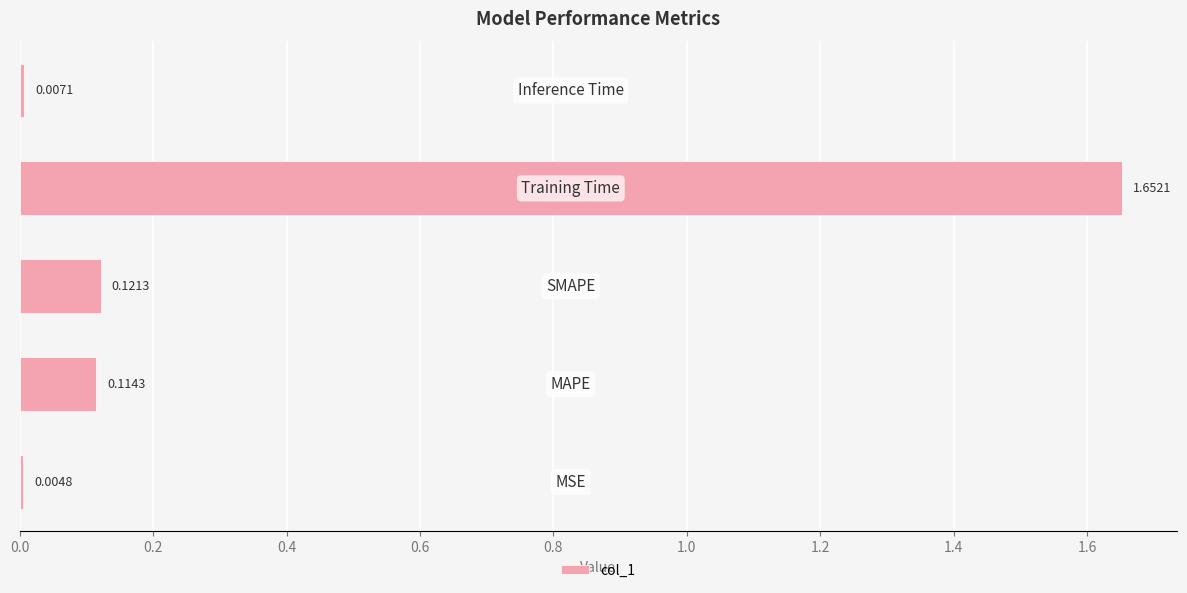

What is the sum of all values?

1.9